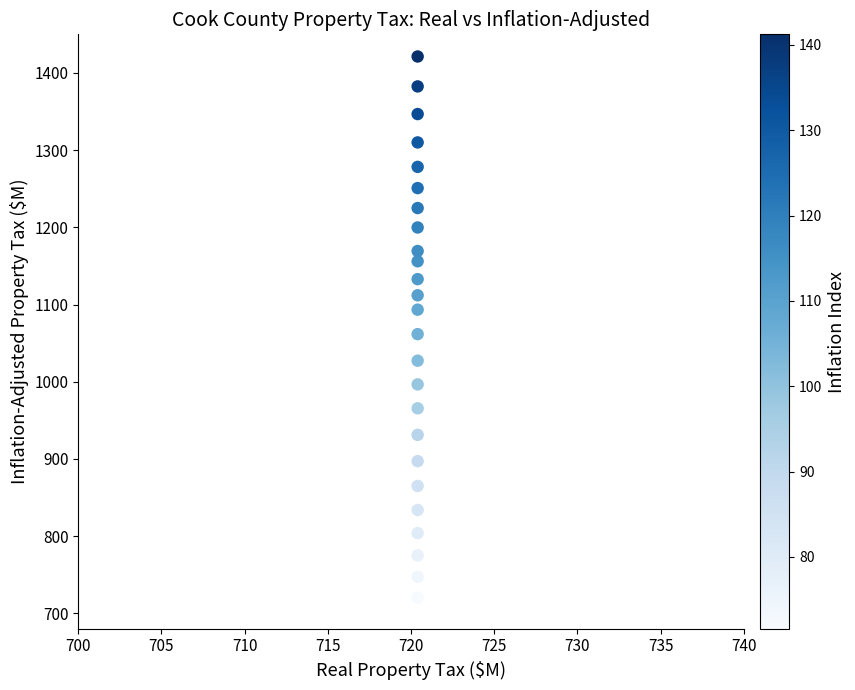

What Y value in the scatter plot is closest to 1070?

1061.6